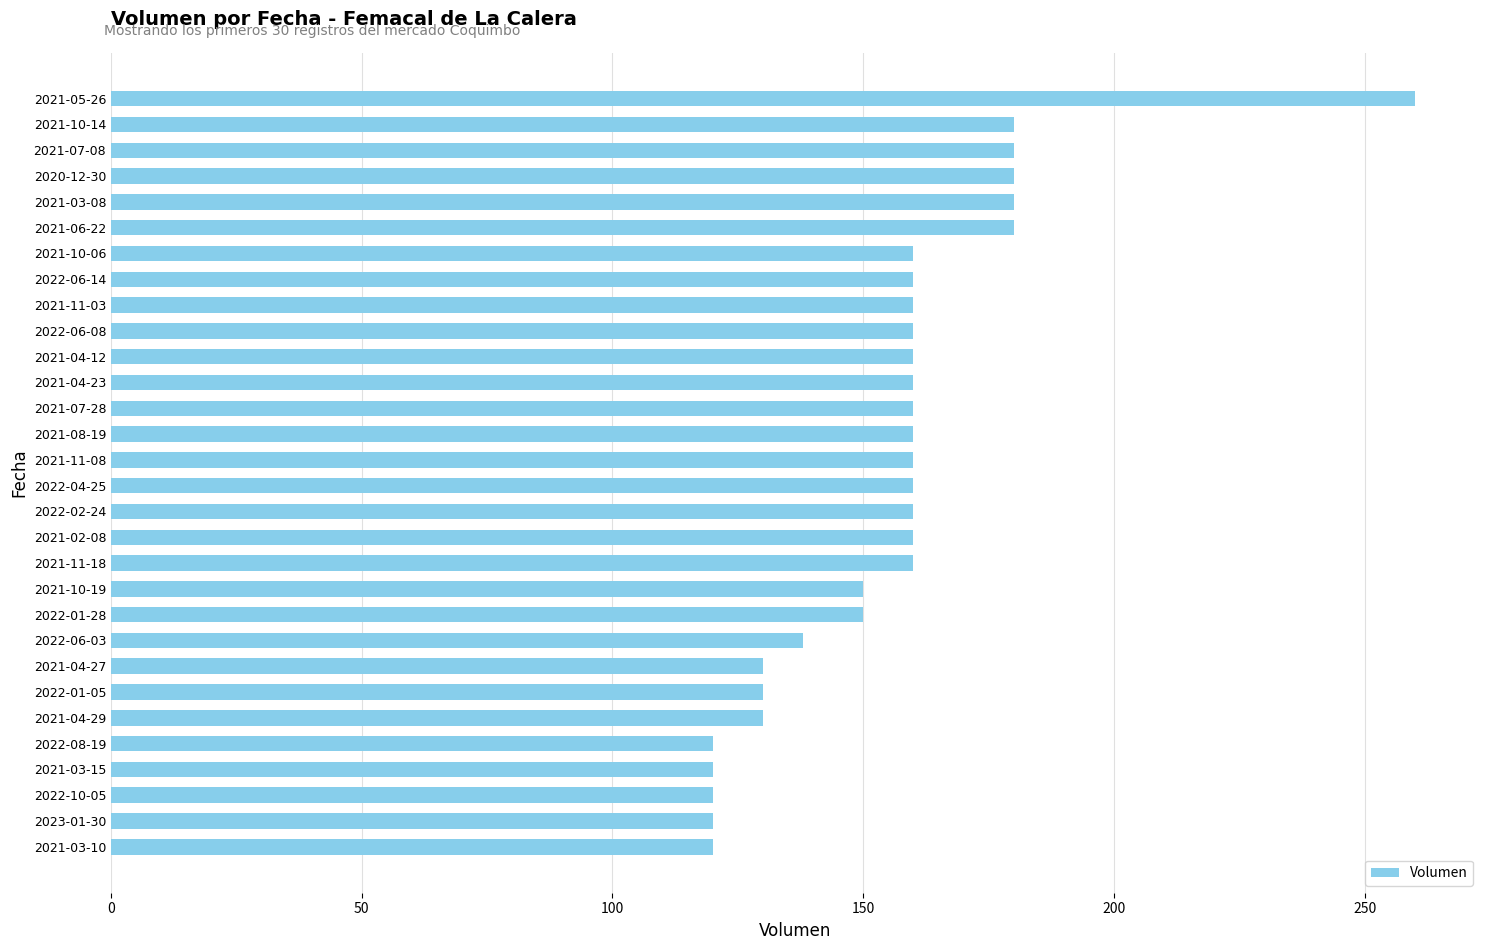

Does the chart contain any negative values?

No